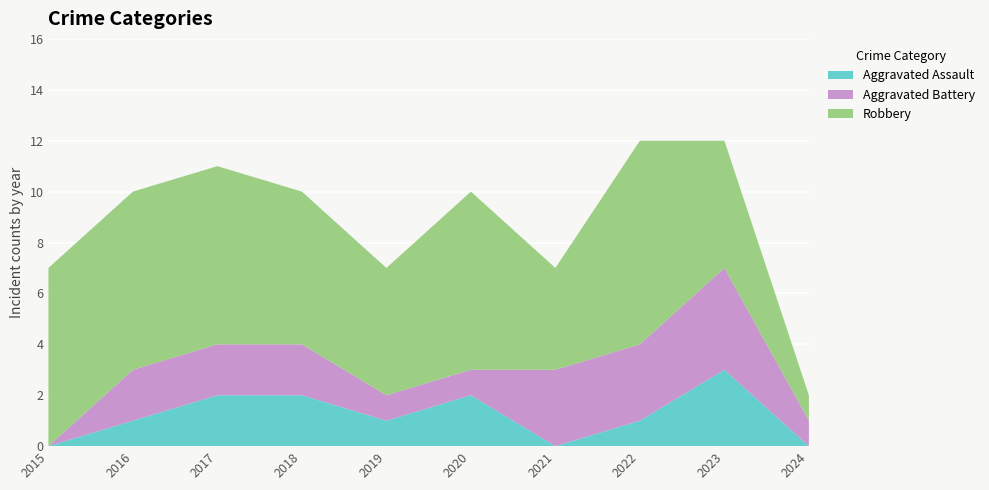

Reading left to right, what are all the values shown in this chart?

Aggravated Assault: 0	1	2	2	1	2	0	1	3	0
Aggravated Battery: 0	2	2	2	1	1	3	3	4	1
Robbery: 7	7	7	6	5	7	4	8	5	1